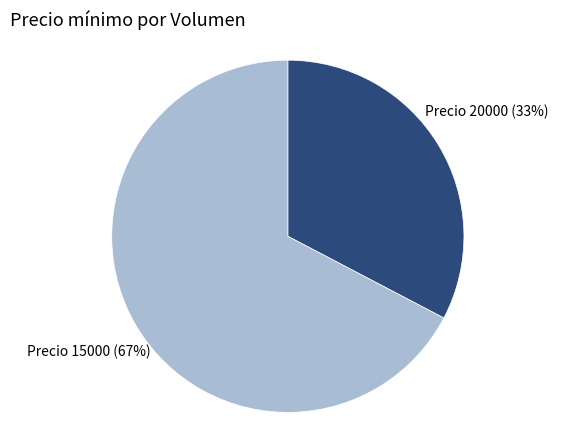

True or false: Precio 15000 accounts for 79% of the total.

False